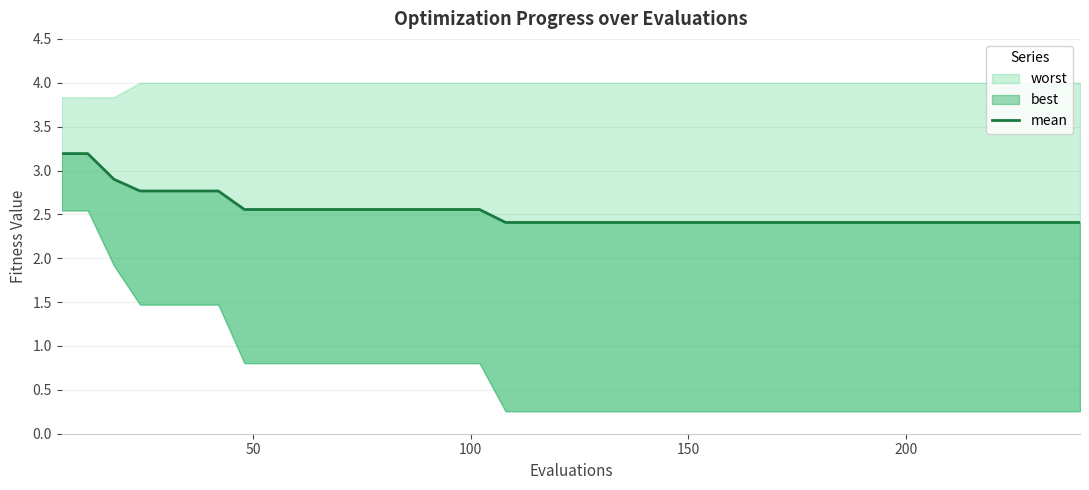

How many lines are shown in the chart?

1